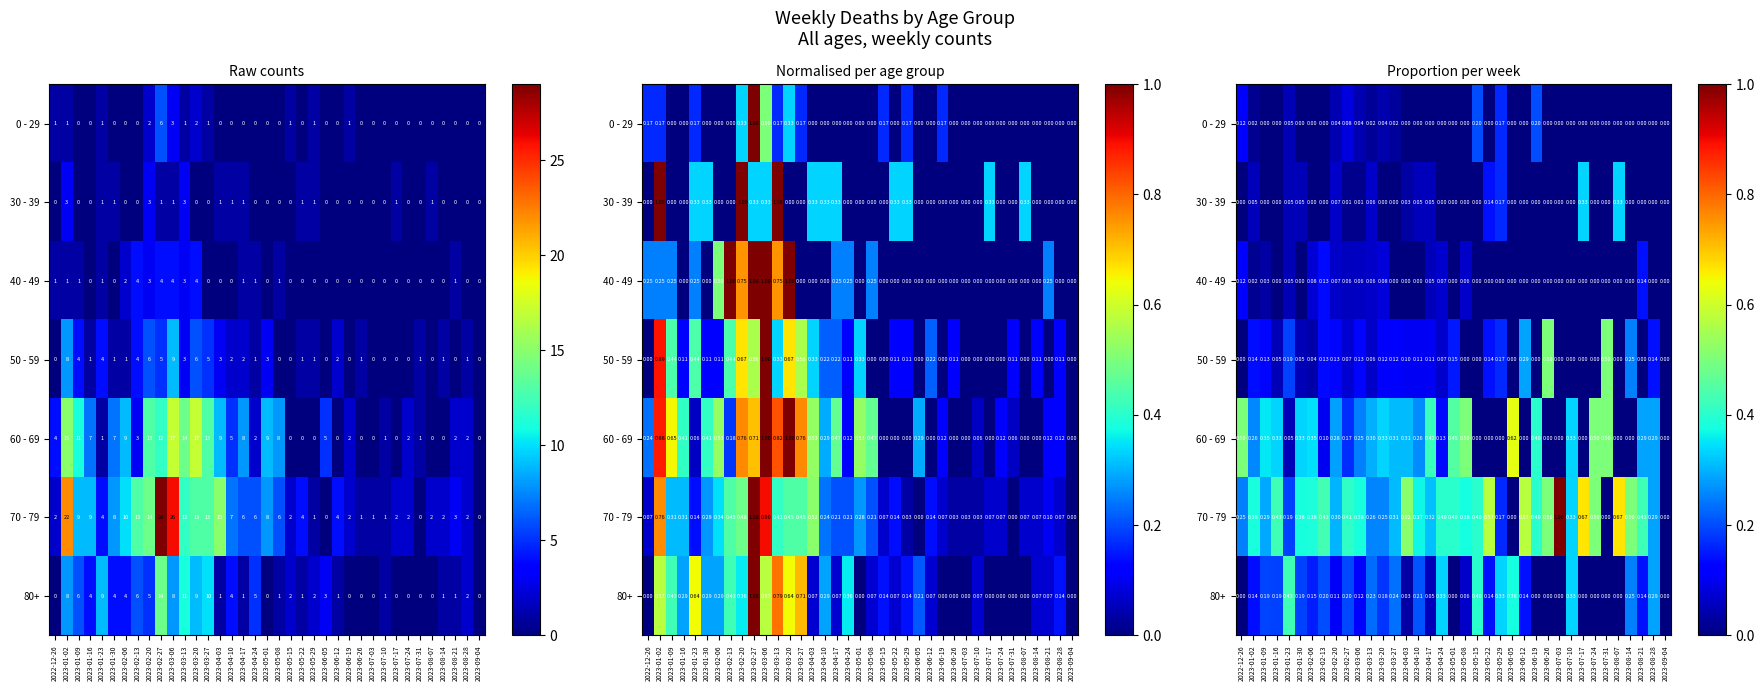

The 40 - 49 series shows 0.0 at 2023-07-17. True or false?

True